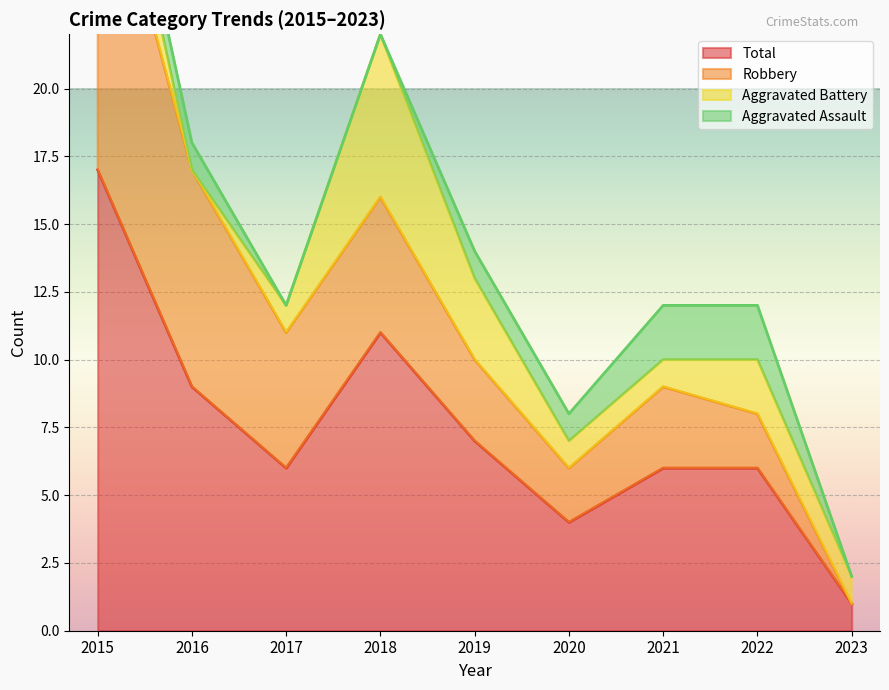

Count the number of categories in the chart.

9